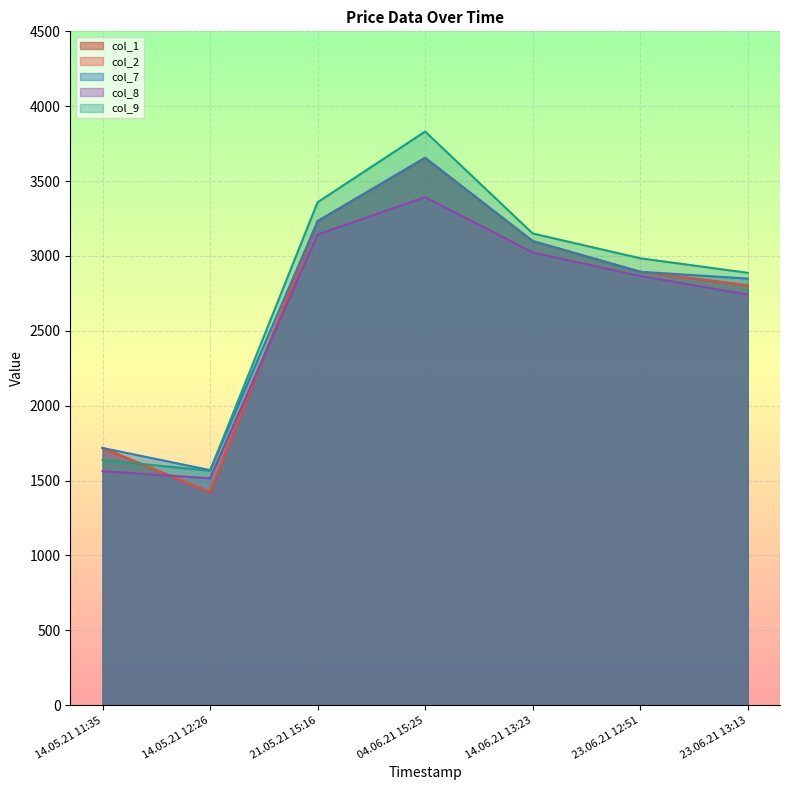

What is the sum of all col_8 values?

18245.8